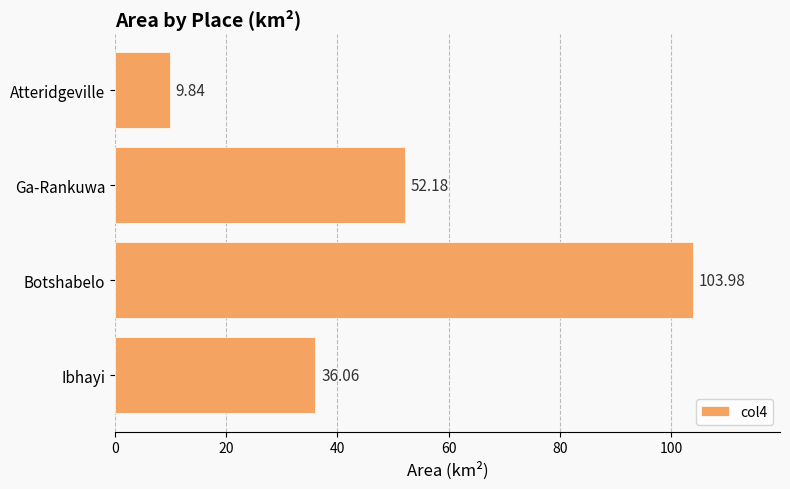

Rank the categories by value from lowest to highest.

Atteridgeville, Ibhayi, Ga-Rankuwa, Botshabelo